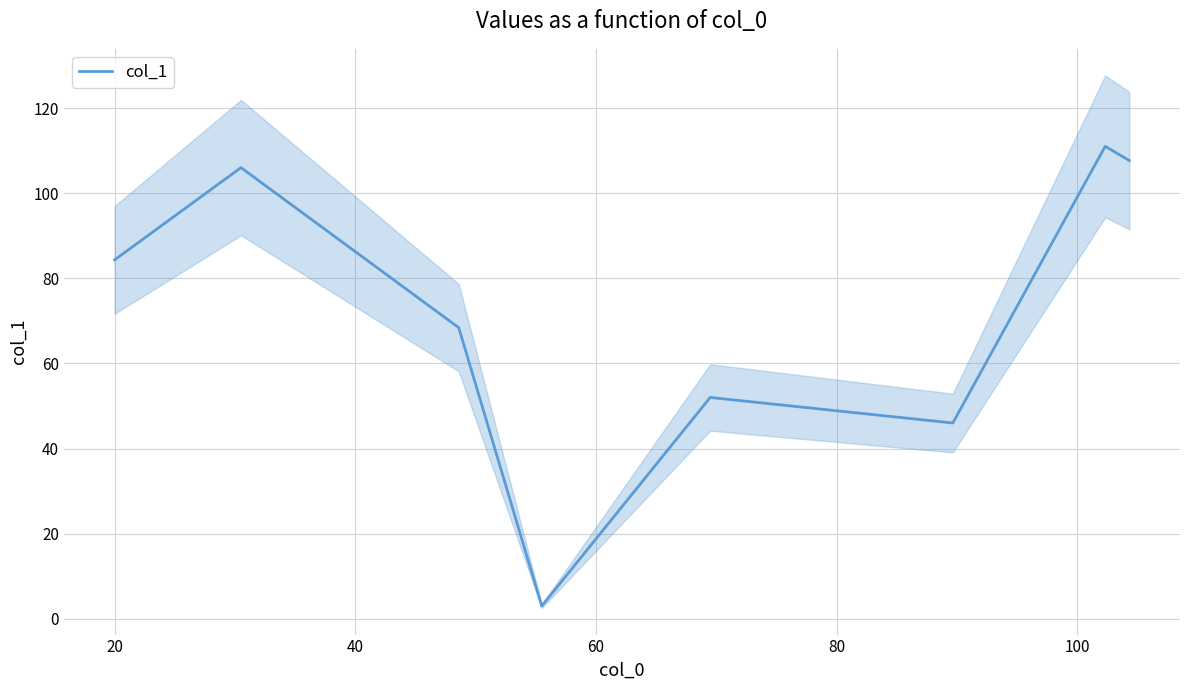

What is the maximum value for col_1?

111.0